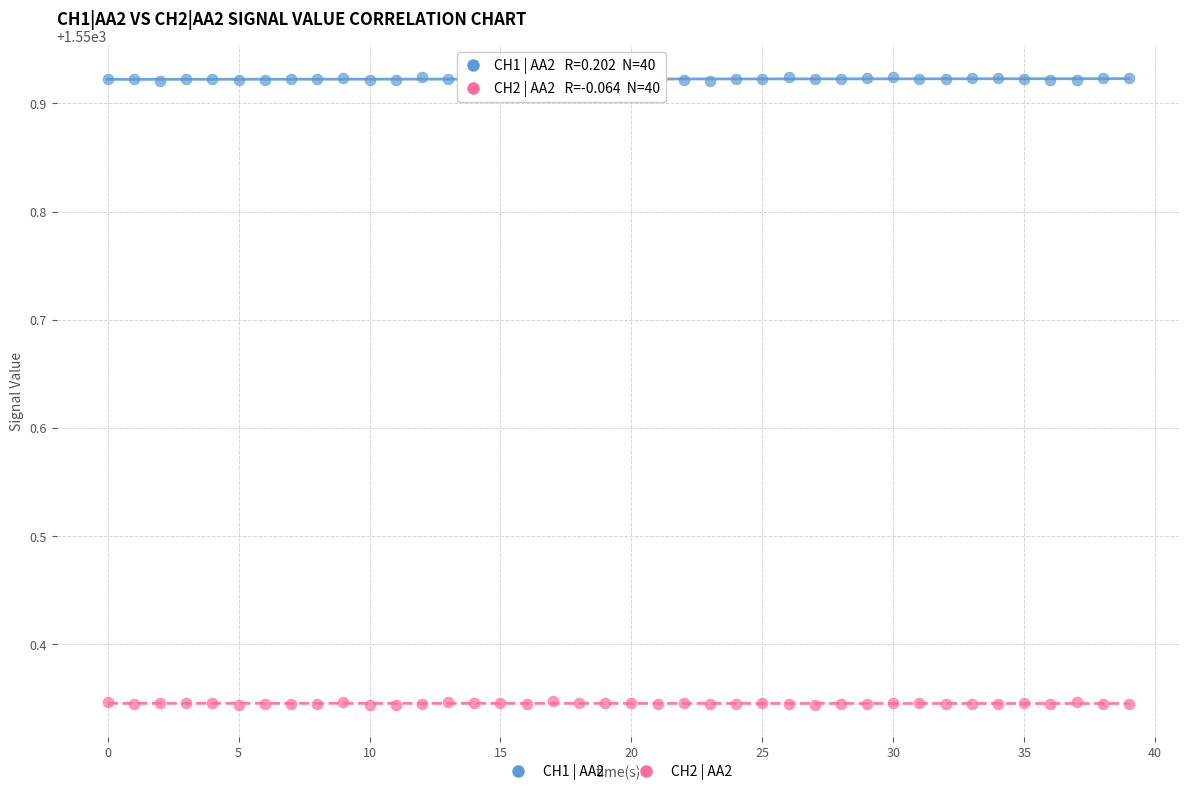

Which series reaches the maximum Y coordinate?

CH1 | AA2